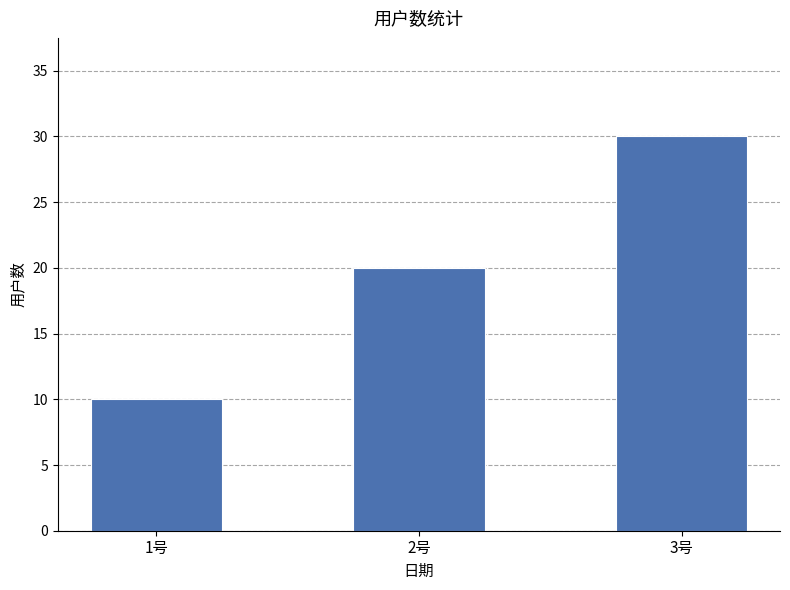

What is the sum of the values at 3号 and 1号?

40